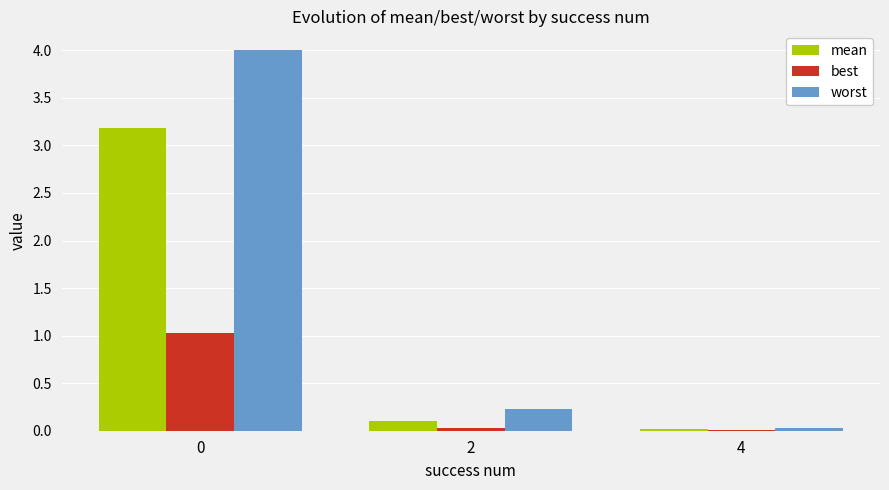

Between 0 and 4, which series saw the biggest shift?

worst